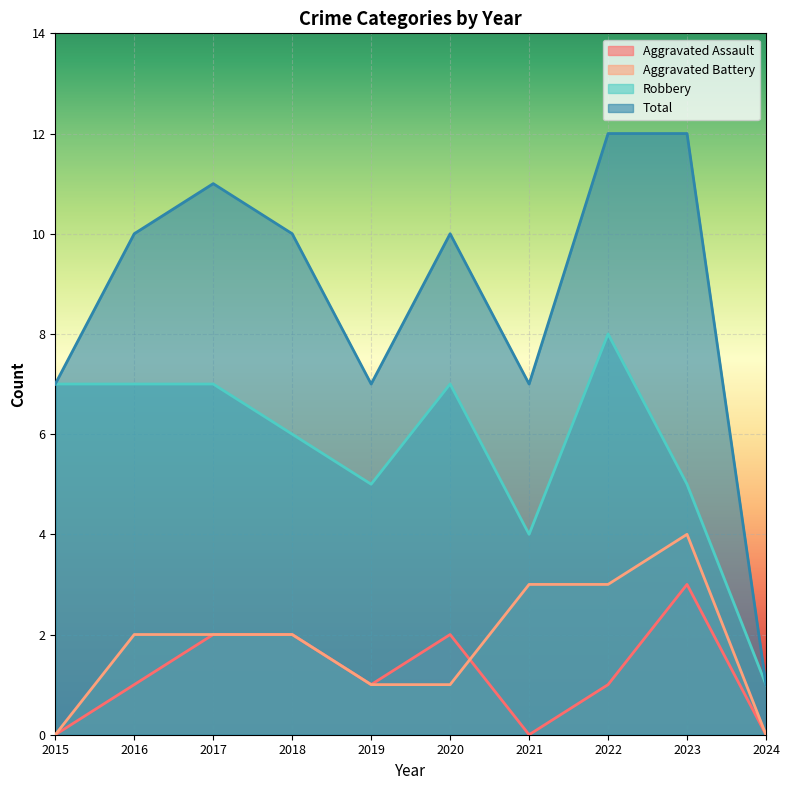

At how many categories does at least one series exceed 10?

3